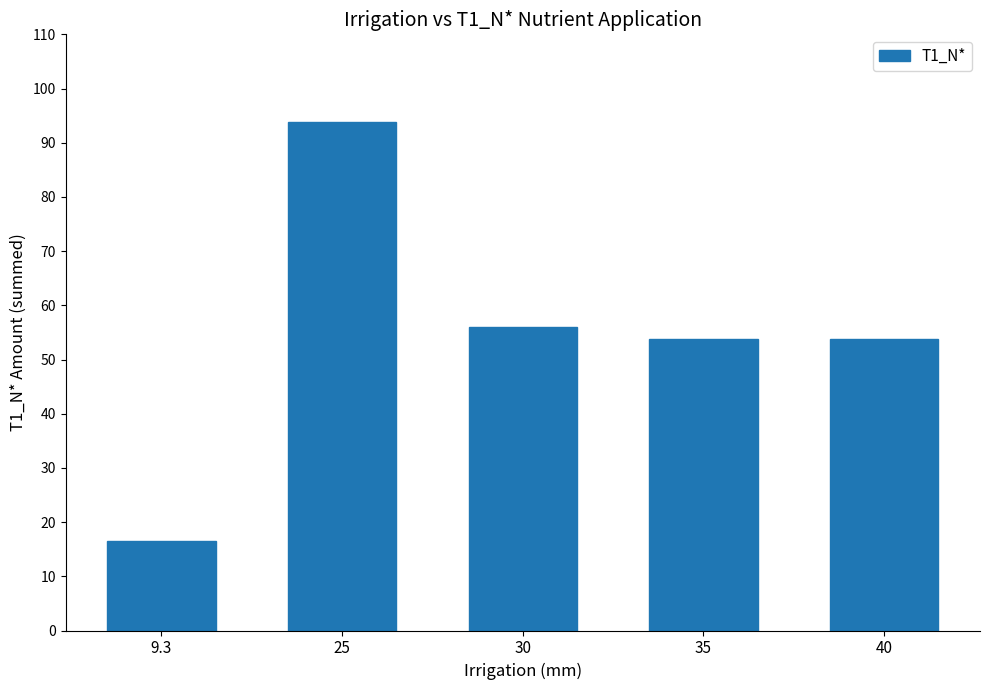

What is the smallest value displayed?

16.5